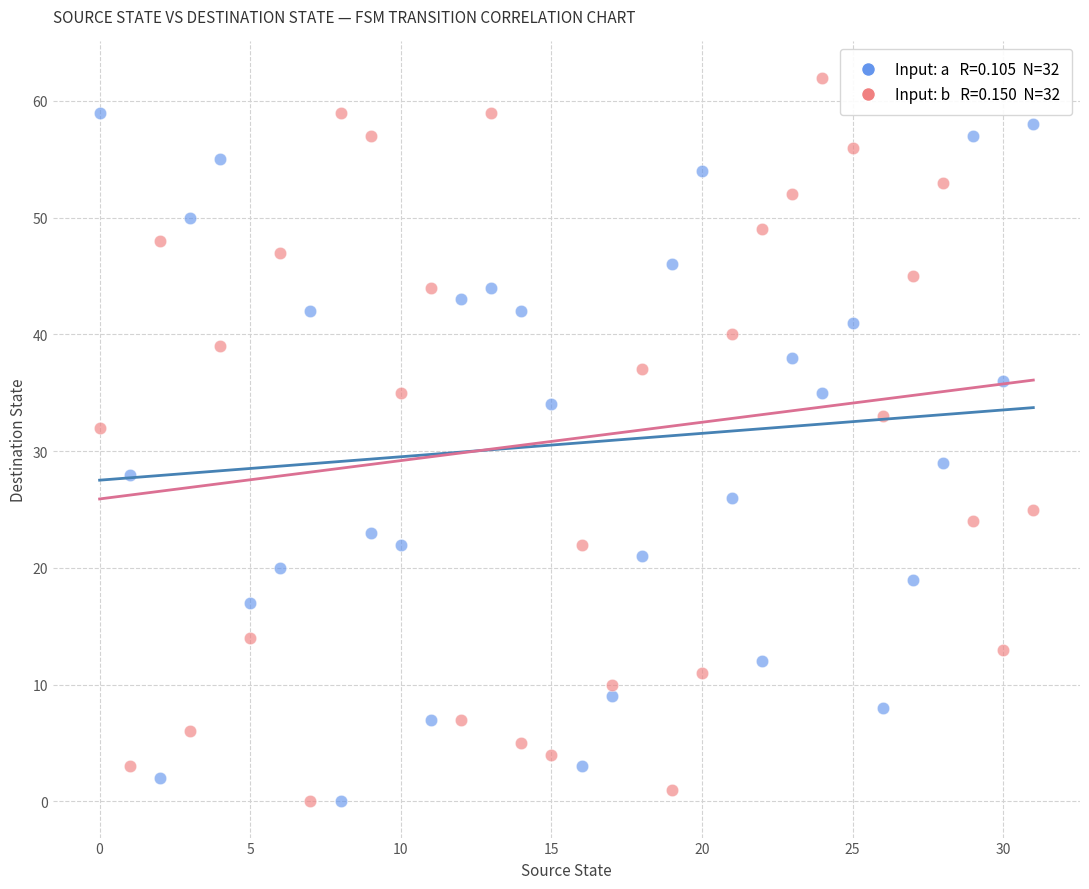

Across all data points, what is the range of Y values (max minus min)?

62